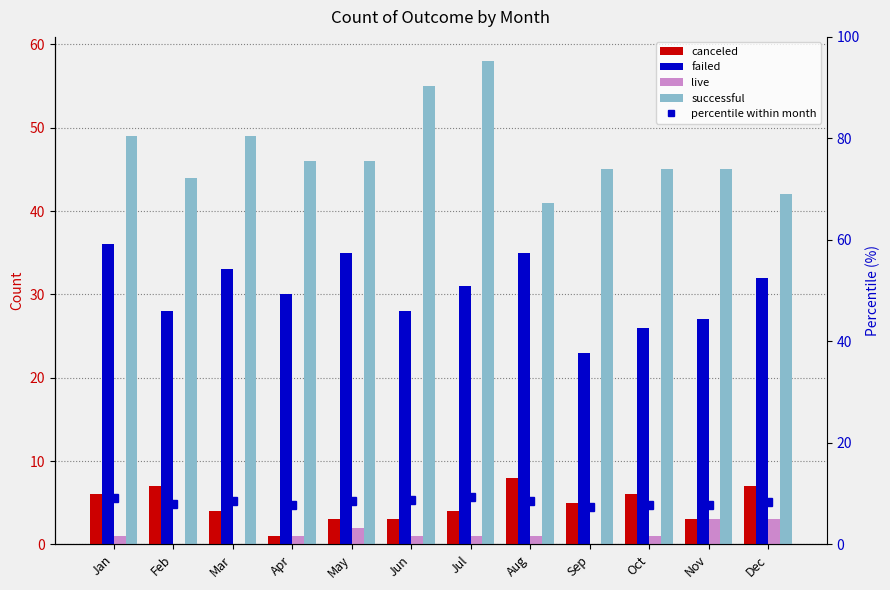

Which category has the lowest value in the percentile within month series?

Sep